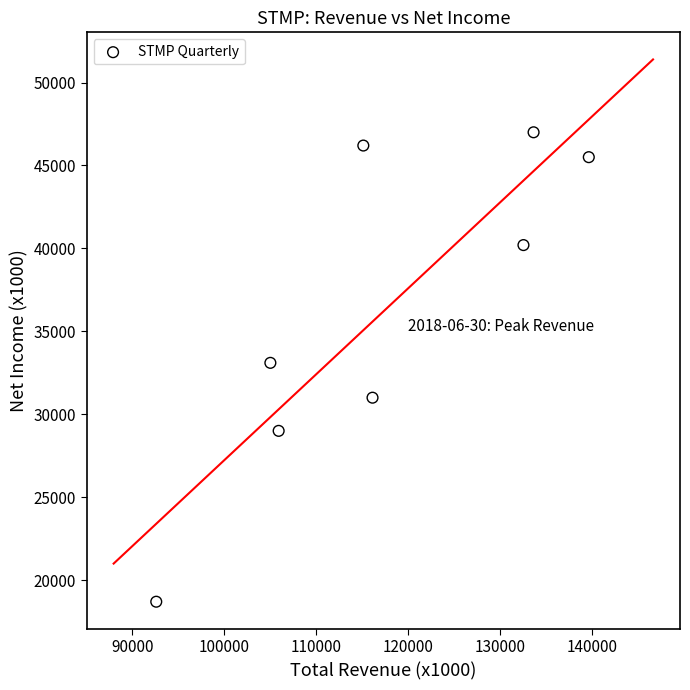

What is the average X value?

117550